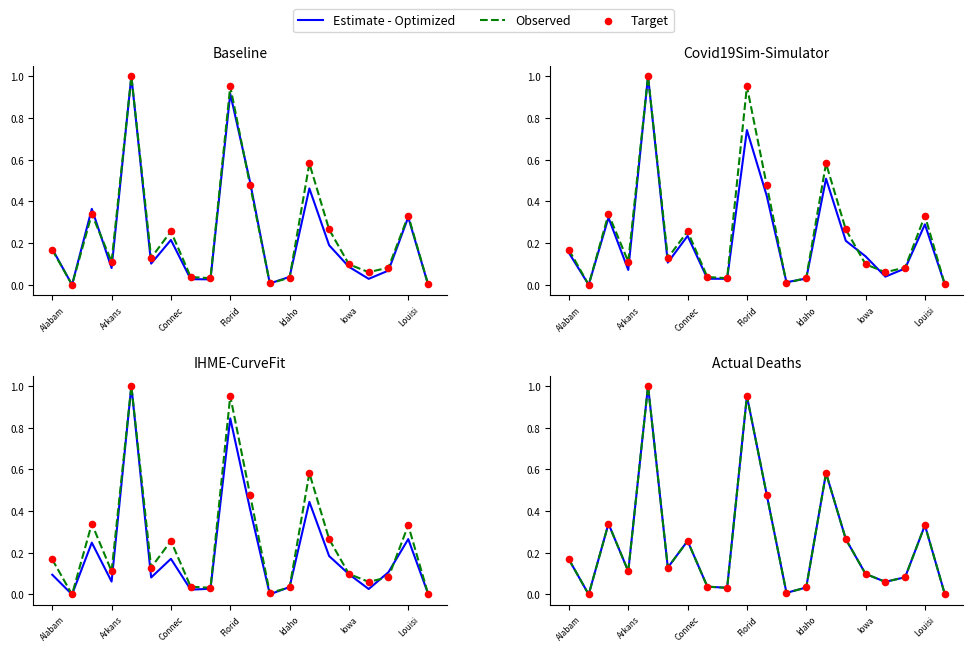

Which series reaches the minimum Y coordinate?

Estimate - Optimized